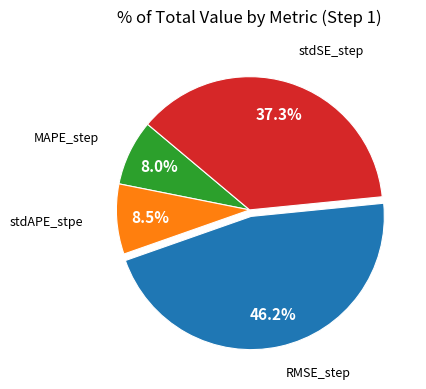

Is there a majority slice in this chart?

No